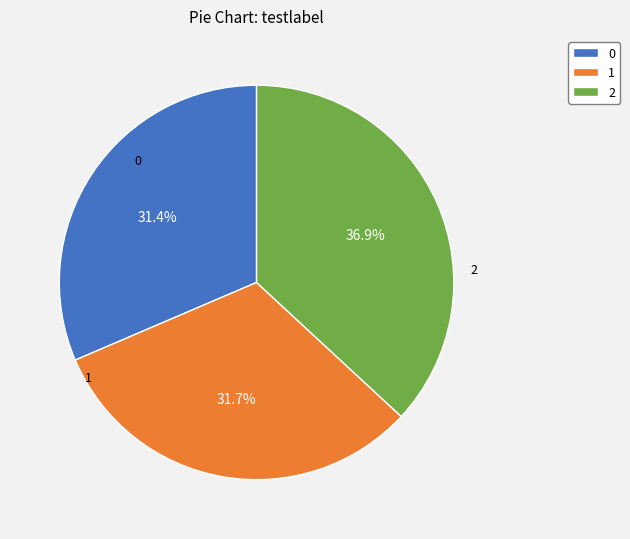

Which has a higher value, 2 or 0?

2